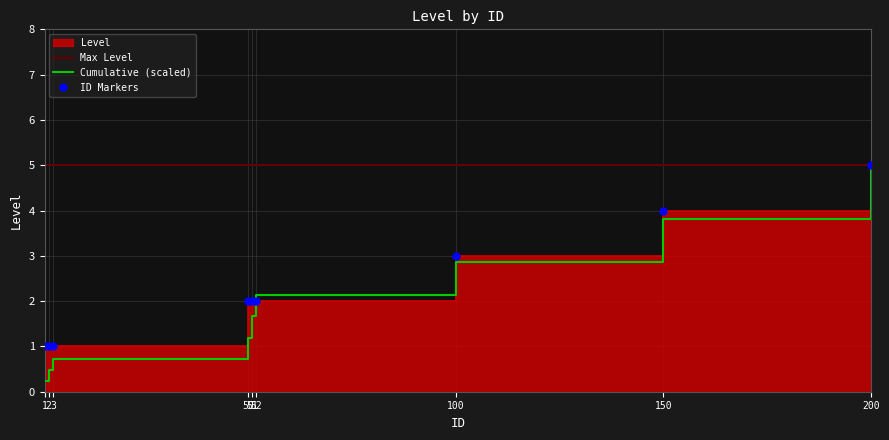

What is the minimum value shown in the chart?

1